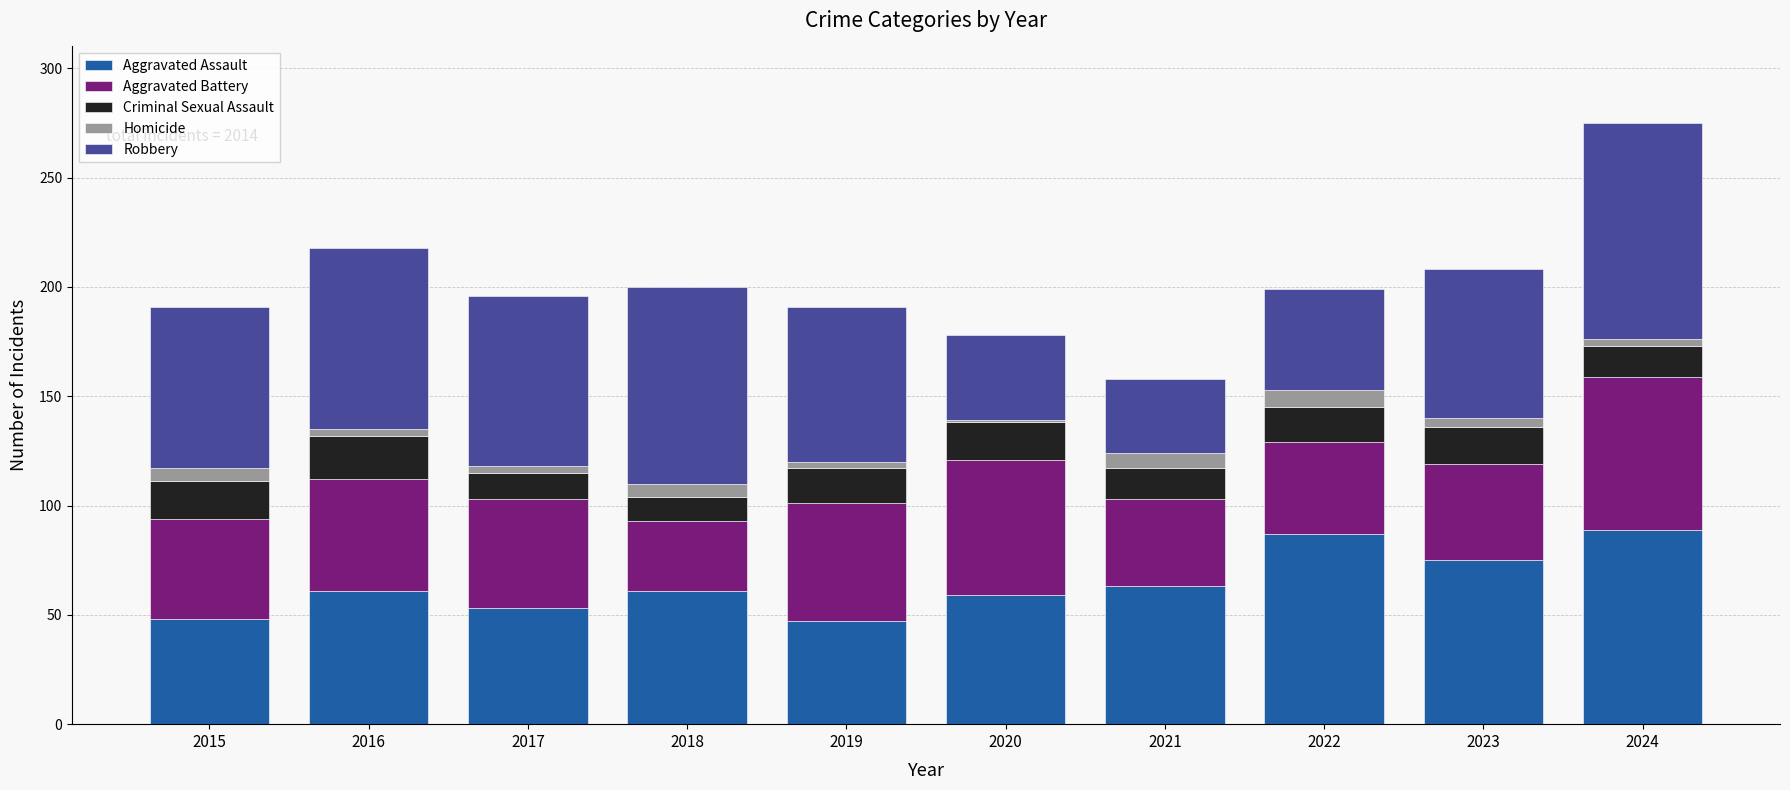

What is the lowest value of the Aggravated Assault series?

47